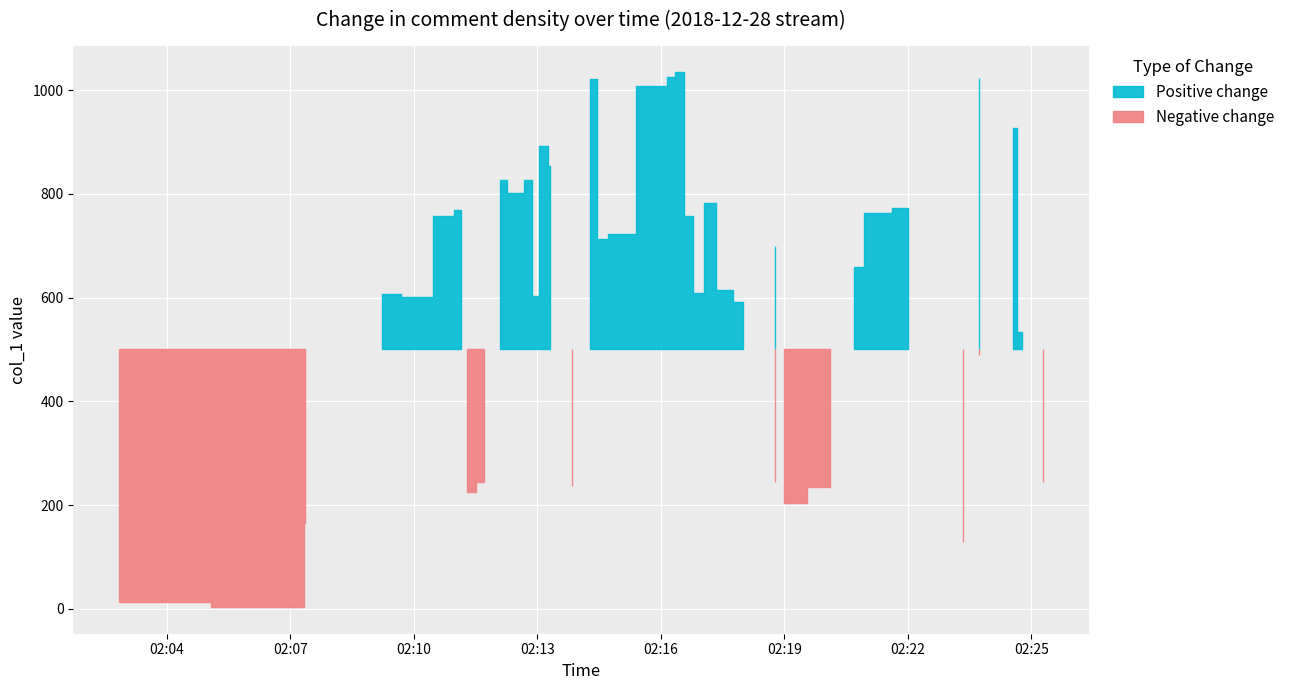

What is the difference between the maximum and minimum values?

1030.4